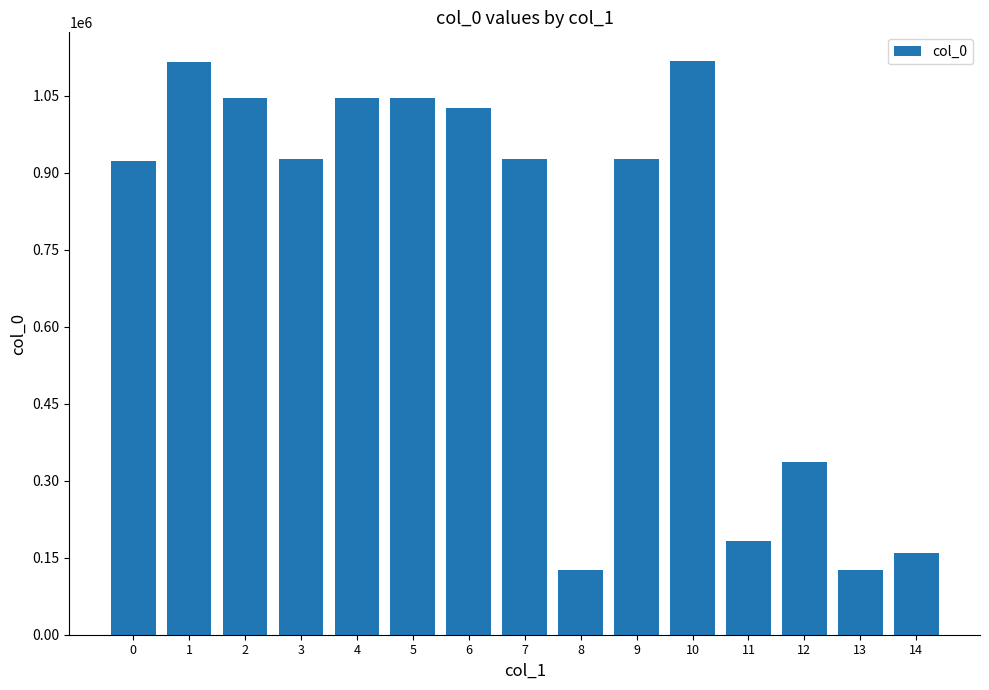

What is the ratio of the value at 4 to the value at 2?

1.0